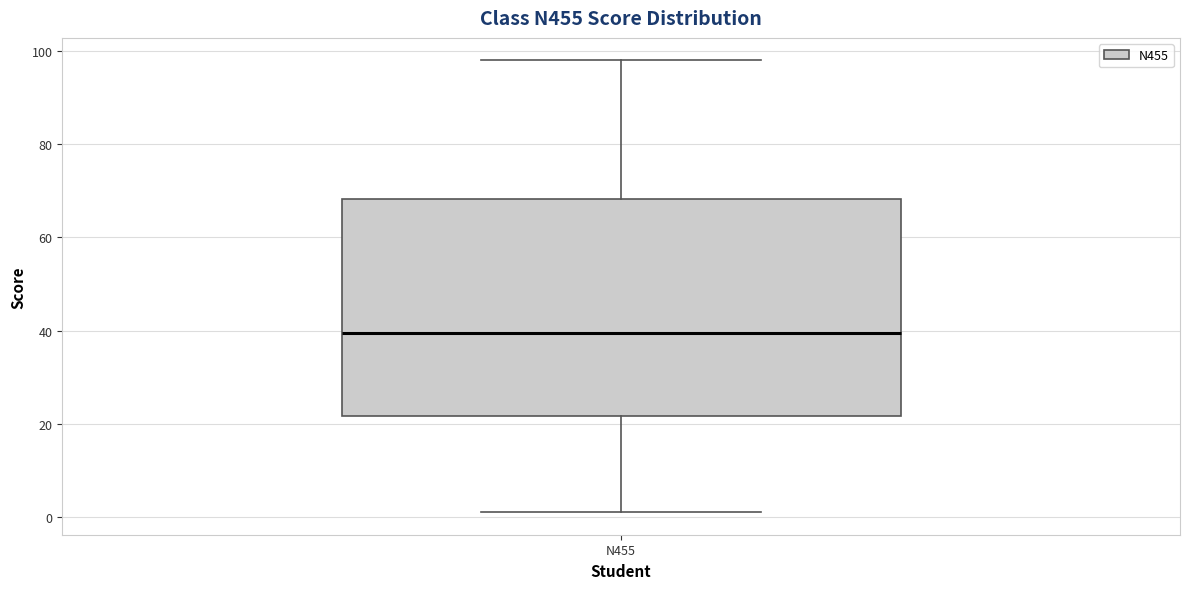

Read this box plot against the y-axis: the position of the median line, the range covered by the box, and the ends of both whiskers. The values are not printed on the chart, so give them approximately, as read against the axis.

median 40, box 22 to 68, whiskers 2 to 98